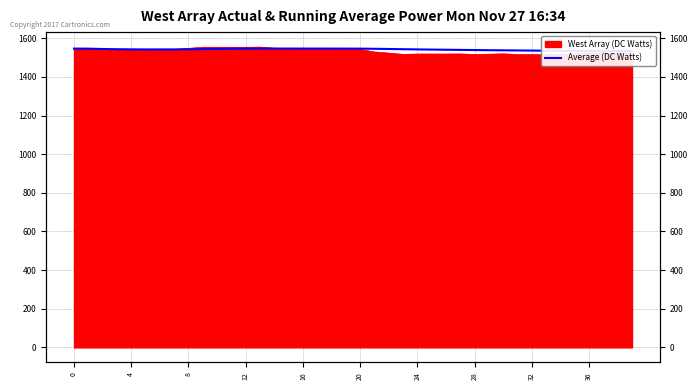

What is the difference between the second highest and minimum values?

13.3